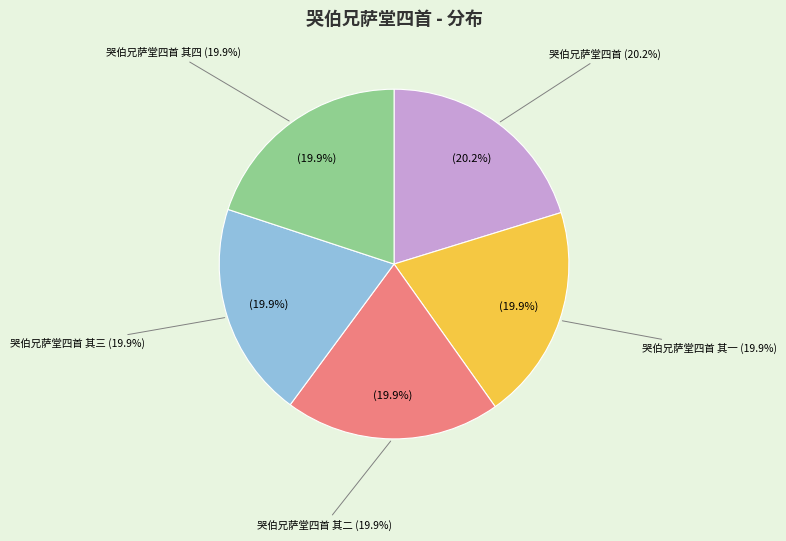

Is there any slice that represents more than half of the pie?

No